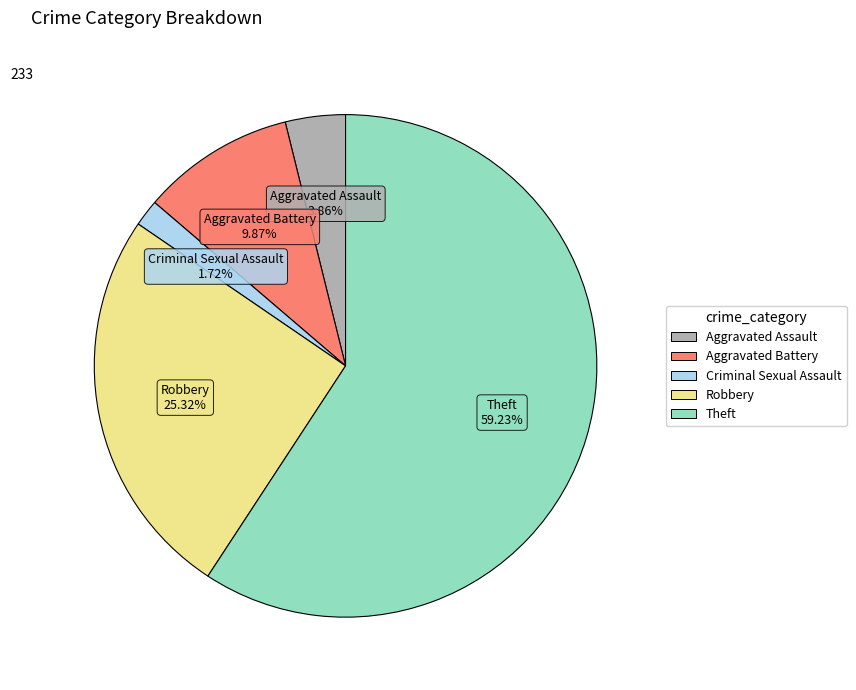

Which has a higher value, Theft or Criminal Sexual Assault?

Theft